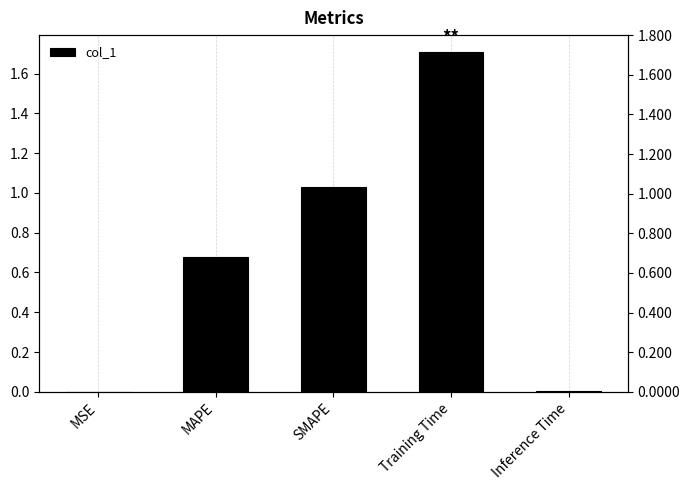

Reading right to left, transcribe all the data shown in this chart.

0.0	1.7	1.0	0.7	0.0